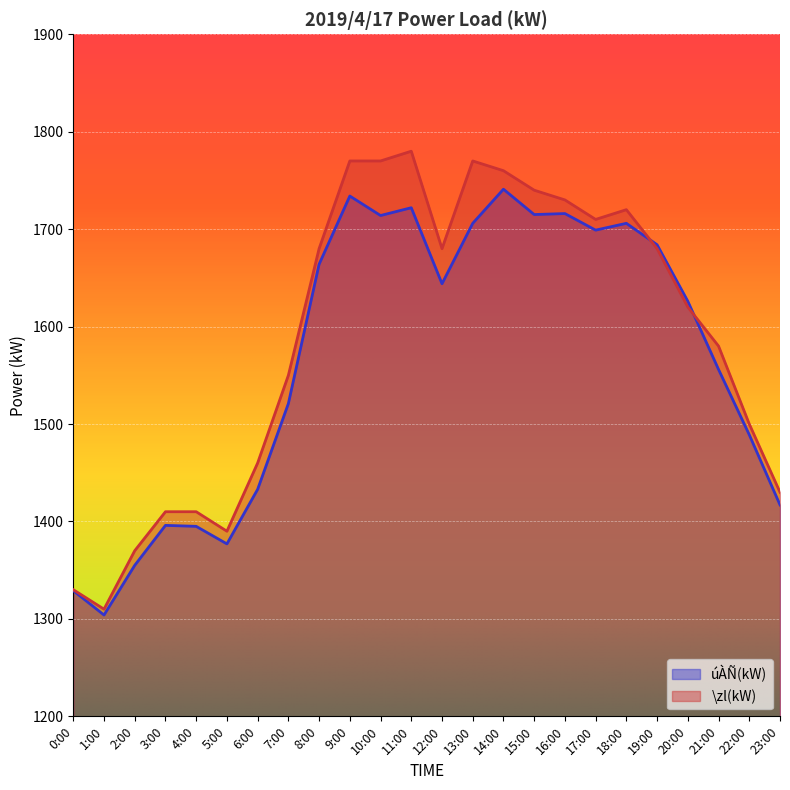

Reading left to right, transcribe all the data shown in this chart.

úÀÑ(kW): 1329	1304	1355	1396	1395	1377	1433	1521	1664	1734	1714	1722	1644	1706	1741	1715	1716	1699	1706	1684	1626	1556	1489	1417
\zl(kW): 1330	1310	1370	1410	1410	1390	1460	1550	1680	1770	1770	1780	1680	1770	1760	1740	1730	1710	1720	1680	1620	1580	1500	1430